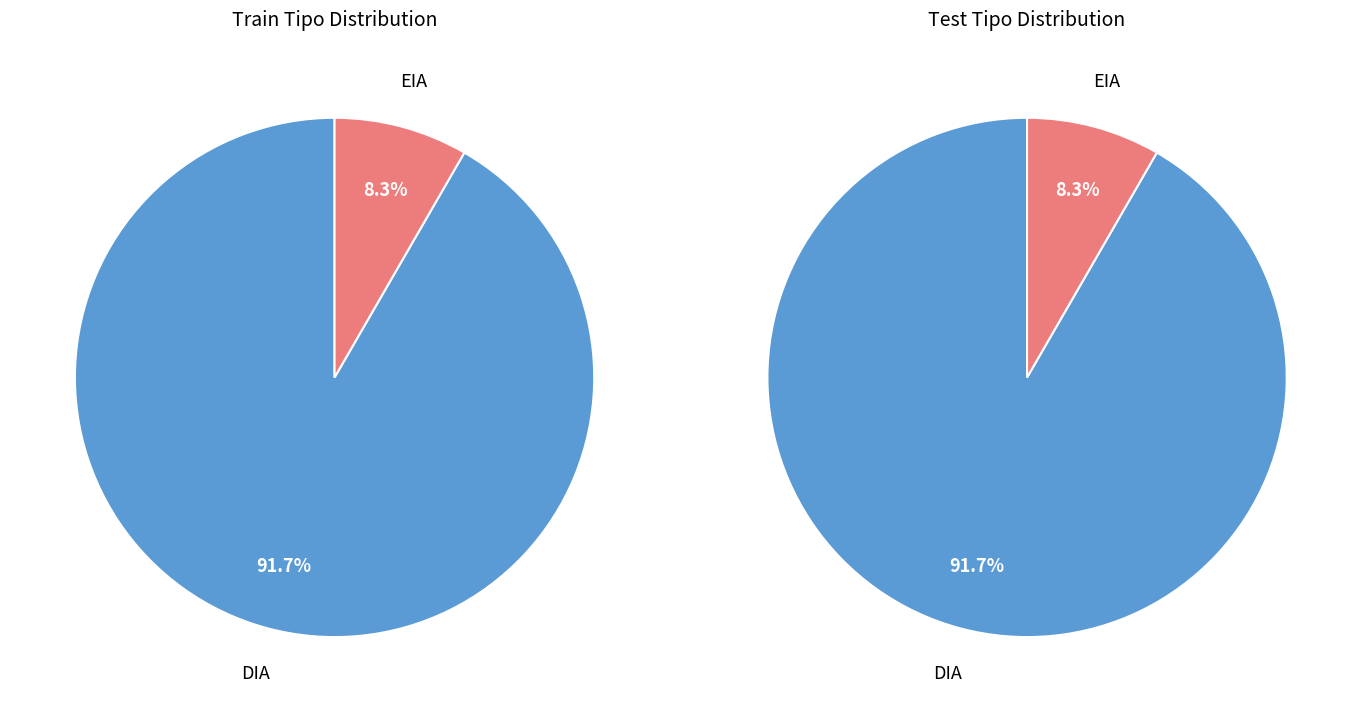

Which slice is the largest?

DIA